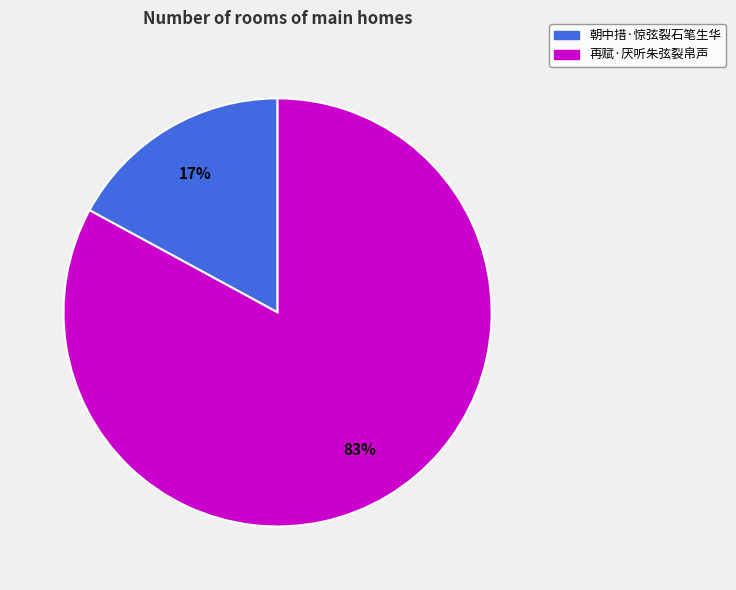

Which category accounts for the majority?

再赋·厌听朱弦裂帛声